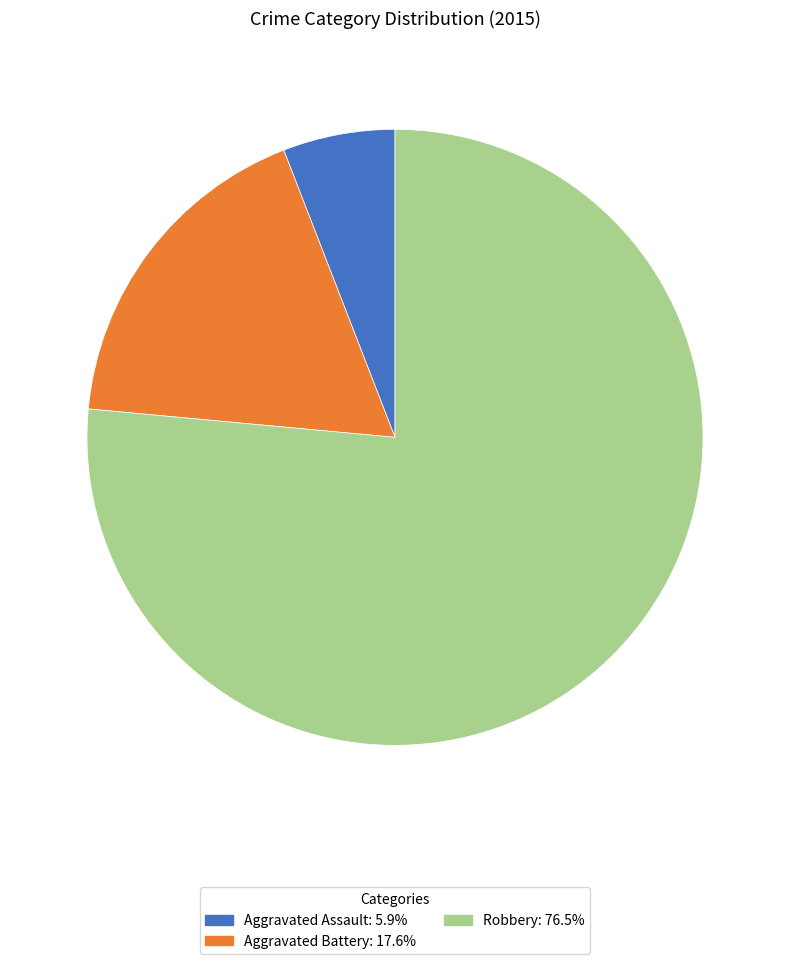

Is the sum of Robbery: 76.5% and Aggravated Assault: 5.9% greater than half?

Yes